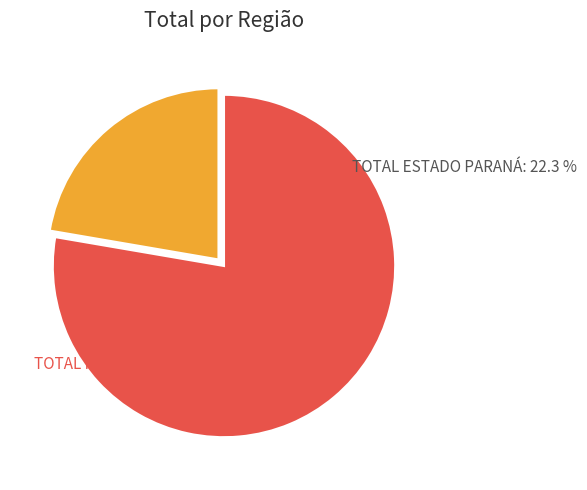

To the nearest percent, what portion does TOTAL ESTADO PARANÁ represent?

22%